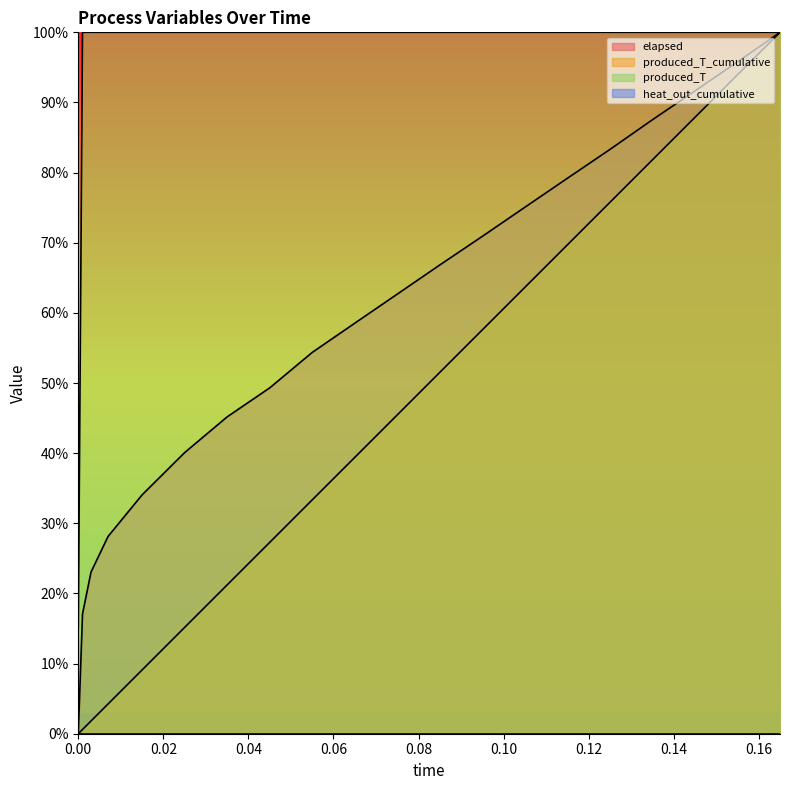

What is the sum of the produced_T values at 0.165 and 0.035?

200.0